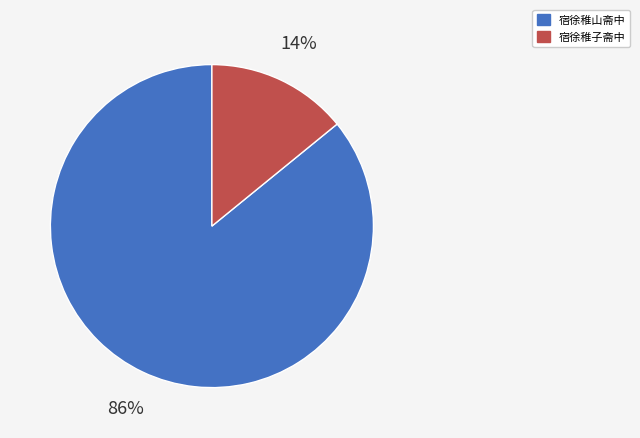

To the nearest percent, what is the average slice percentage?

50%